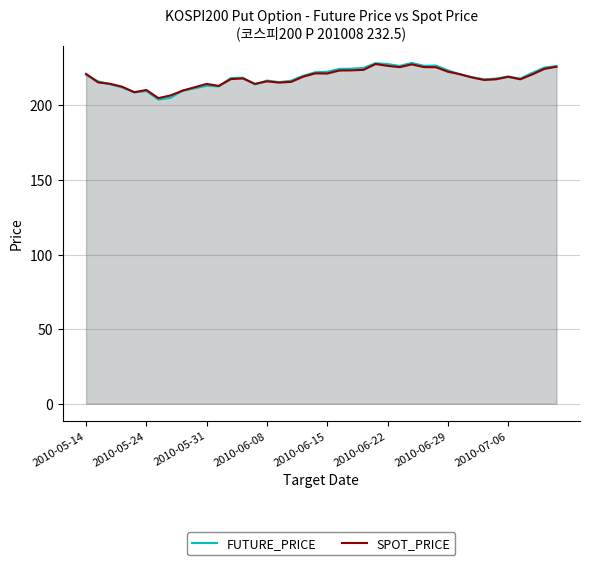

What is the total value across all series at 31?

441.6